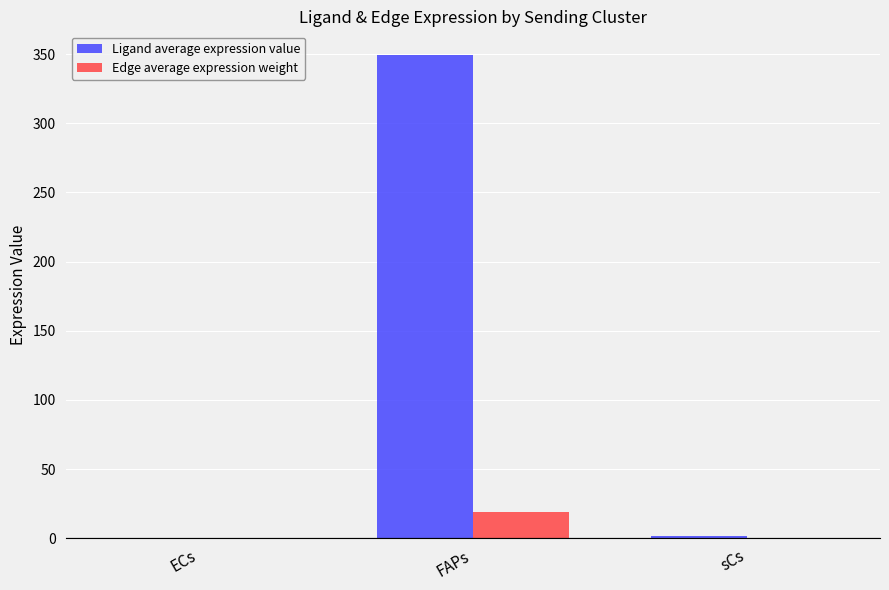

At which category is the sum across all series the highest?

FAPs